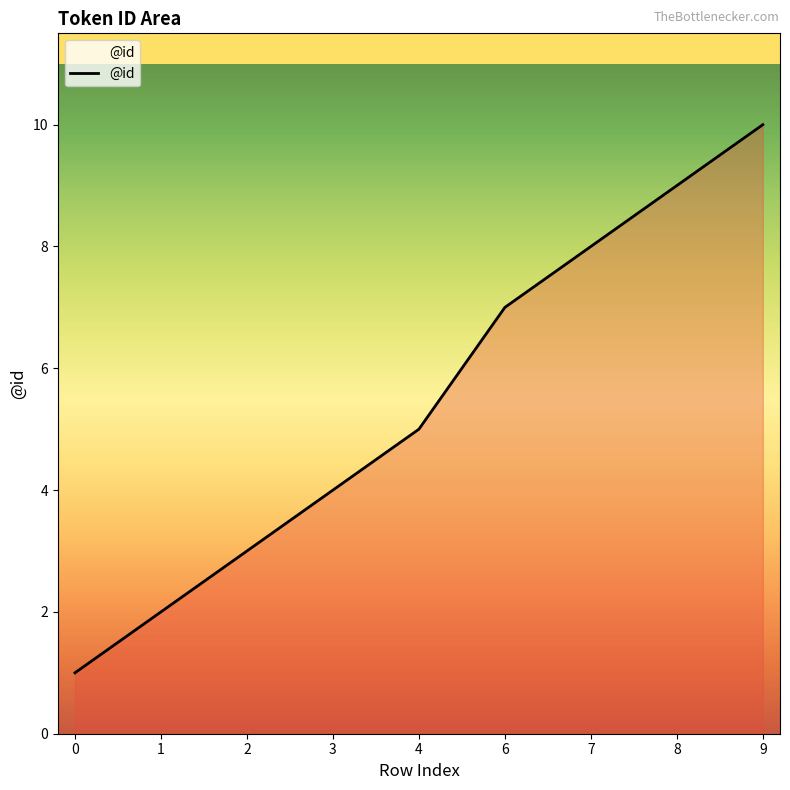

Reading left to right, transcribe all the data shown in this chart.

0=1	1=2	2=3	3=4	4=5	6=7	7=8	8=9	9=10